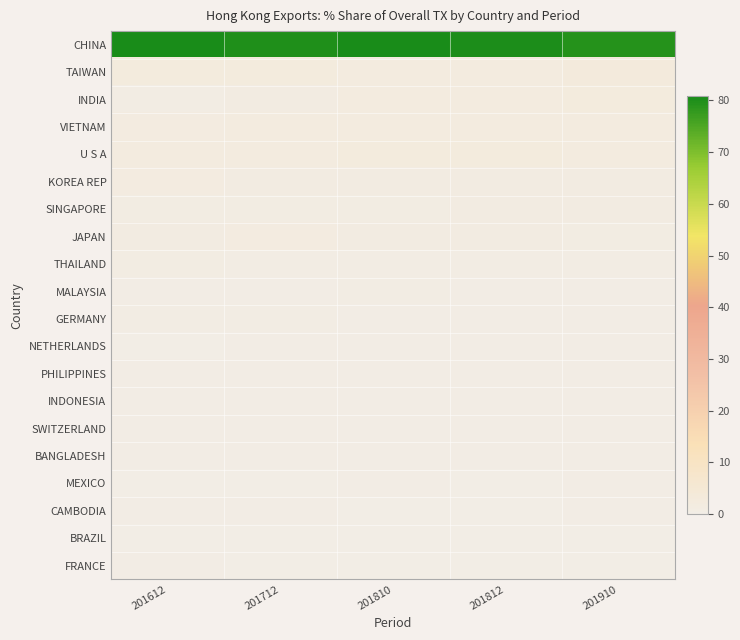

Reading left to right, transcribe all the data shown in this chart.

CHINA: 201612=80.8	201712=80.0	201810=80.7	201812=80.4	201910=79.4
TAIWAN: 201612=2.5	201712=2.3	201810=2.1	201812=2.1	201910=2.6
INDIA: 201612=0.9	201712=1.5	201810=1.9	201812=2.0	201910=2.4
VIETNAM: 201612=1.8	201712=2.1	201810=1.9	201812=1.9	201910=2.2
U S A: 201612=1.9	201712=2.0	201810=2.2	201812=2.2	201910=2.1
KOREA REP: 201612=1.7	201712=1.5	201810=1.3	201812=1.3	201910=1.5
SINGAPORE: 201612=1.2	201712=1.2	201810=1.2	201812=1.3	201910=1.3
JAPAN: 201612=1.5	201712=1.7	201810=1.3	201812=1.3	201910=1.2
THAILAND: 201612=1.0	201712=0.9	201810=0.9	201812=0.9	201910=0.9
MALAYSIA: 201612=0.5	201712=0.6	201810=0.6	201812=0.6	201910=0.6
GERMANY: 201612=0.6	201712=0.7	201810=0.6	201812=0.6	201910=0.5
NETHERLANDS: 201612=0.3	201712=0.4	201810=0.5	201812=0.5	201910=0.5
PHILIPPINES: 201612=0.3	201712=0.5	201810=0.4	201812=0.4	201910=0.5
INDONESIA: 201612=0.5	201712=0.5	201810=0.4	201812=0.4	201910=0.4
SWITZERLAND: 201612=0.6	201712=0.4	201810=0.4	201812=0.4	201910=0.4
BANGLADESH: 201612=0.4	201712=0.4	201810=0.4	201812=0.4	201910=0.4
MEXICO: 201612=0.2	201712=0.2	201810=0.3	201812=0.3	201910=0.3
CAMBODIA: 201612=0.3	201712=0.3	201810=0.3	201812=0.3	201910=0.3
BRAZIL: 201612=0.2	201712=0.2	201810=0.2	201812=0.2	201910=0.3
FRANCE: 201612=0.3	201712=0.3	201810=0.2	201812=0.2	201910=0.2